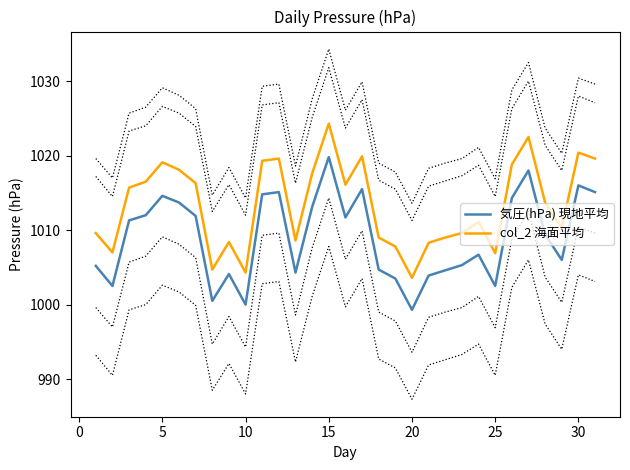

Is the value of 気圧(hPa) 現地平均 at 25 greater than the value of col_2 海面平均 at 20?

No